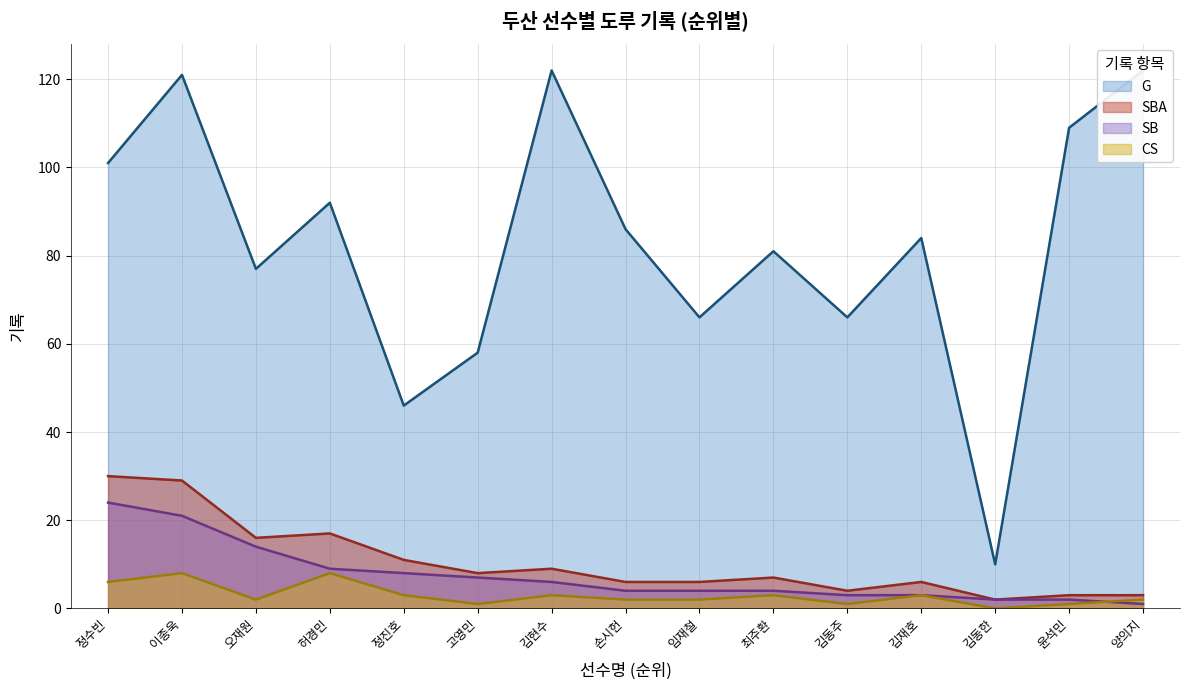

Is it true that SB equals 8 at 정진호?

True